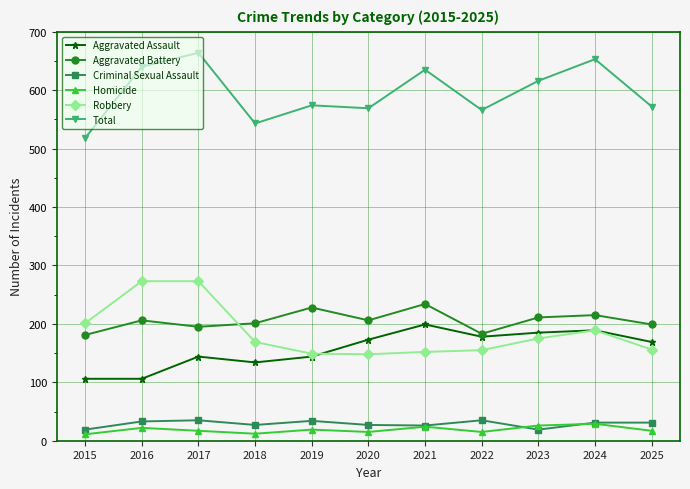

Between 2020 and 2024, which series saw the biggest shift?

Total